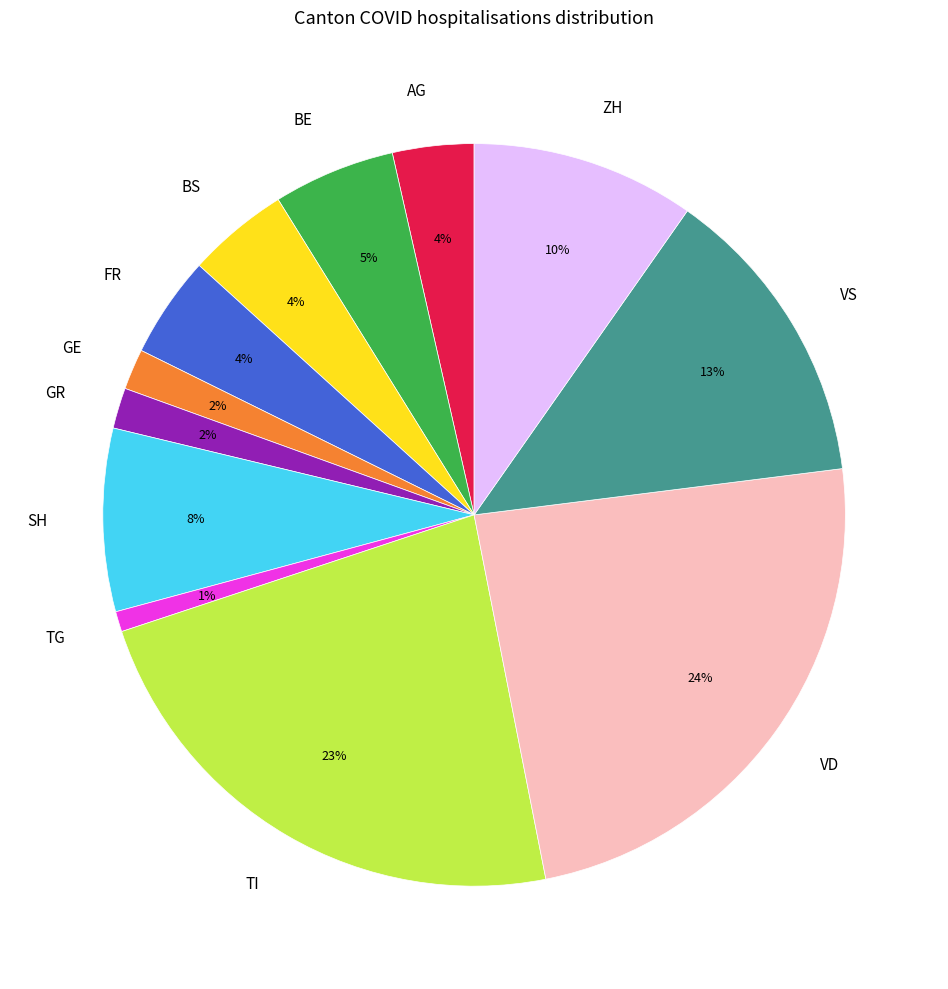

Which slice is the largest?

VD